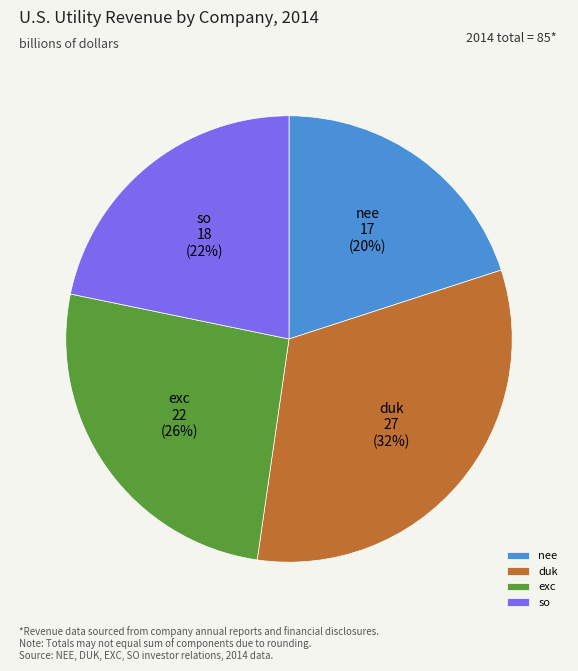

To the nearest percent, what percentage of the pie is so?

22%